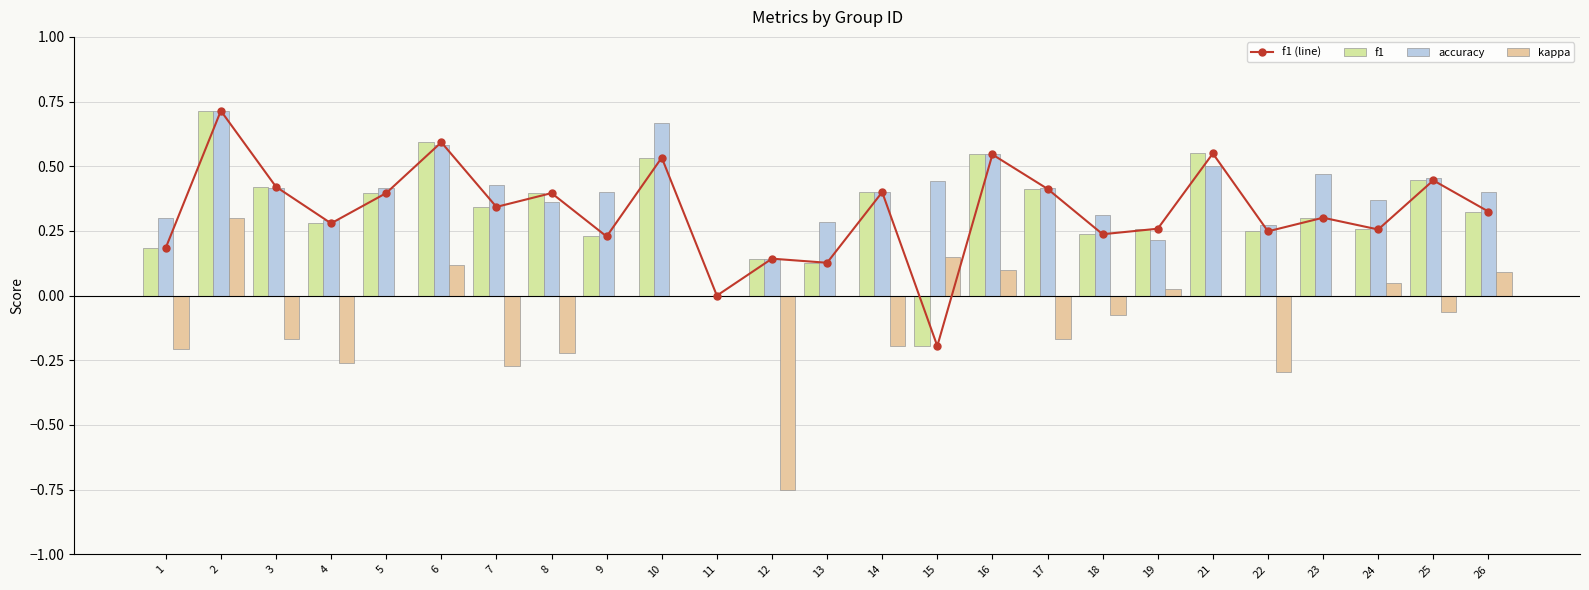

What is the sum of all f1 (line) values?

8.1